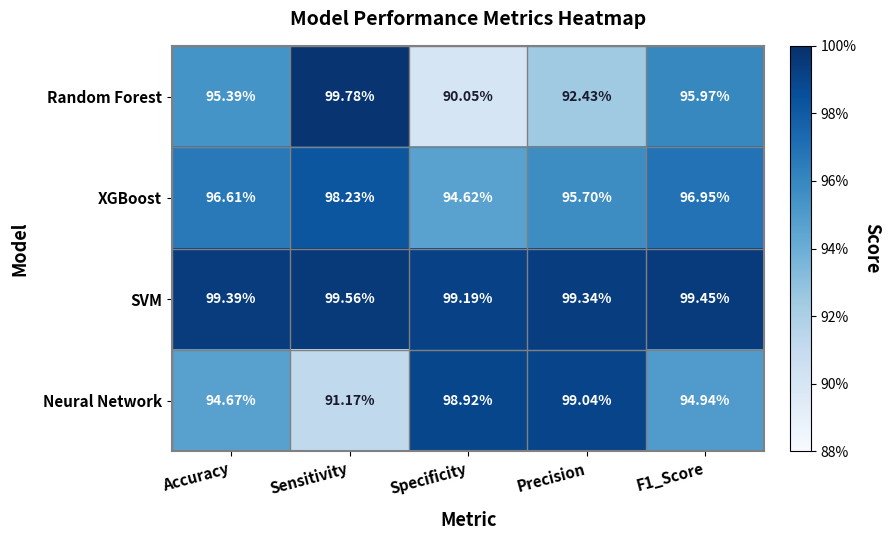

At which label does Random Forest first exceed 95?

Accuracy